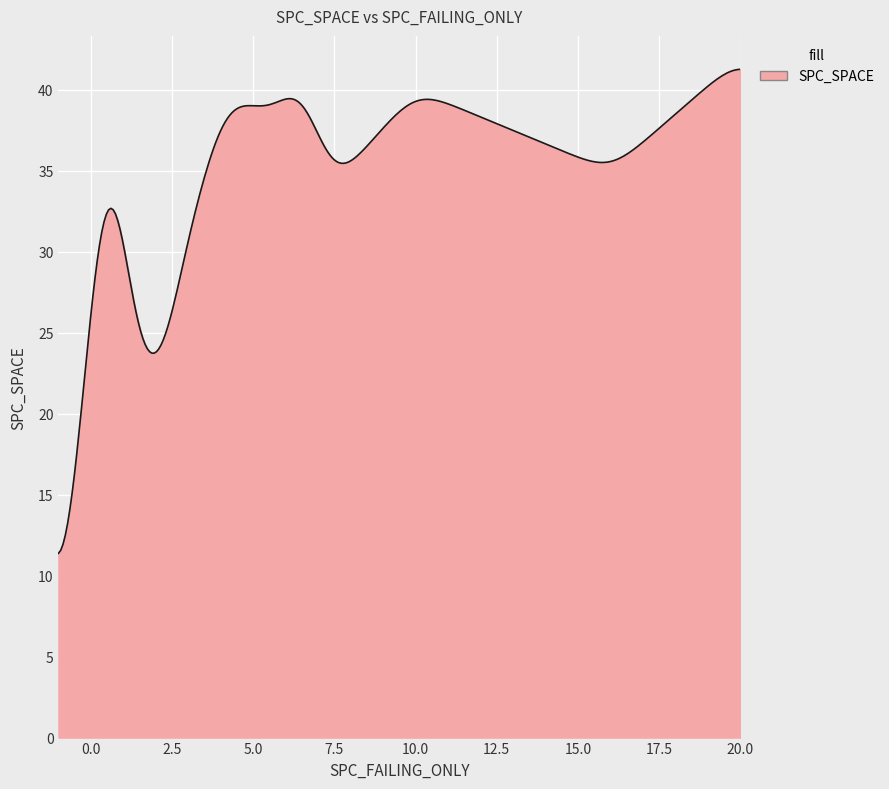

What is the difference between the maximum and second lowest values?

29.7